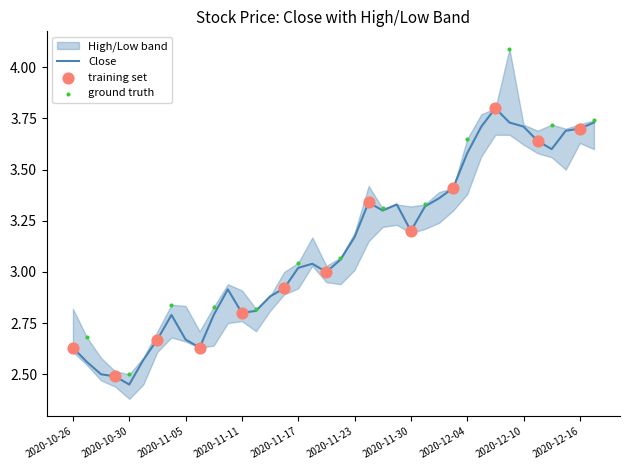

At which category is the sum across all series the highest?

2020-12-09